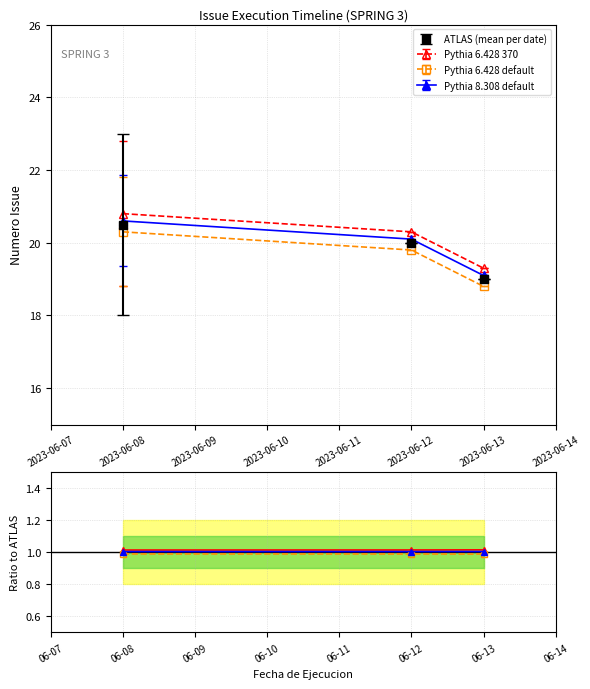

Is this an area chart (filled region under the line)?

No